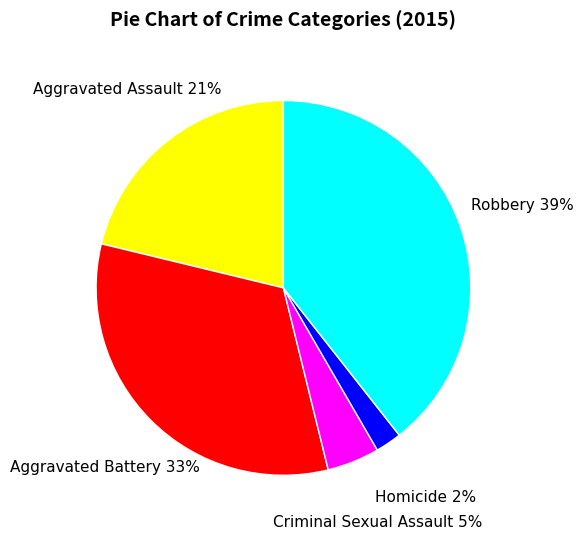

Which category has the biggest portion of the pie?

Robbery